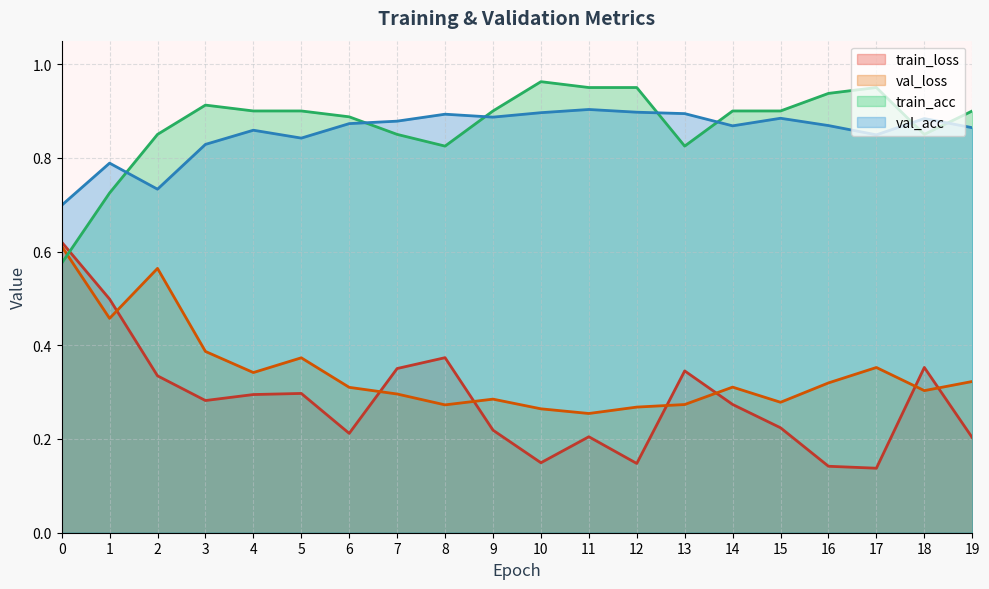

At how many categories does at least one series exceed 0?

20